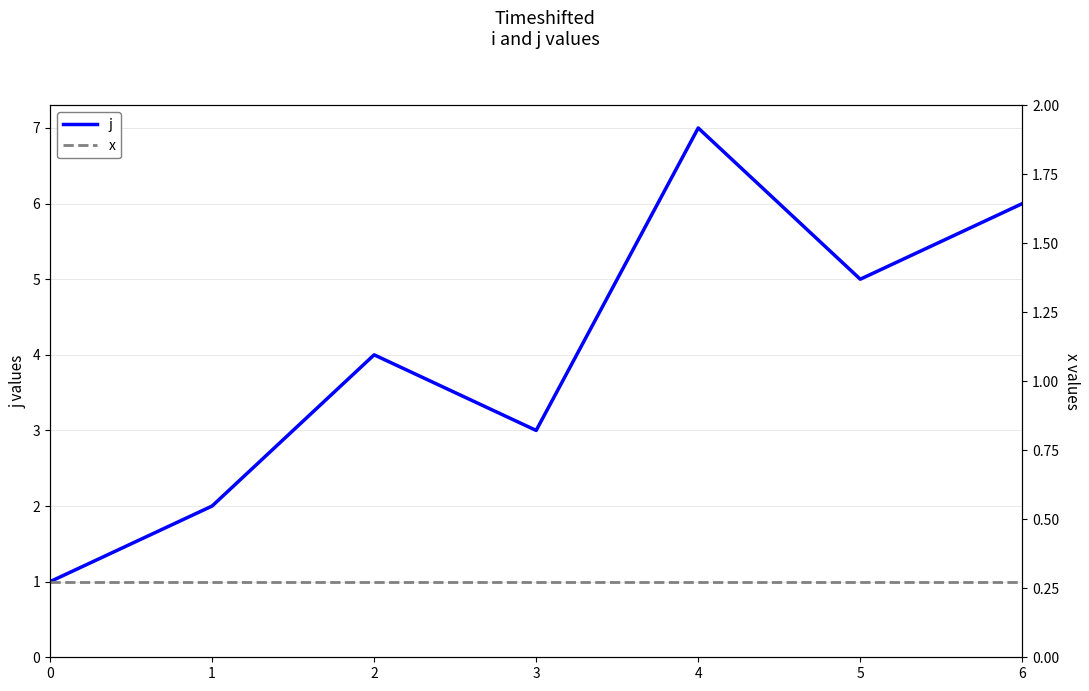

What is the total value across all series at 1?

3